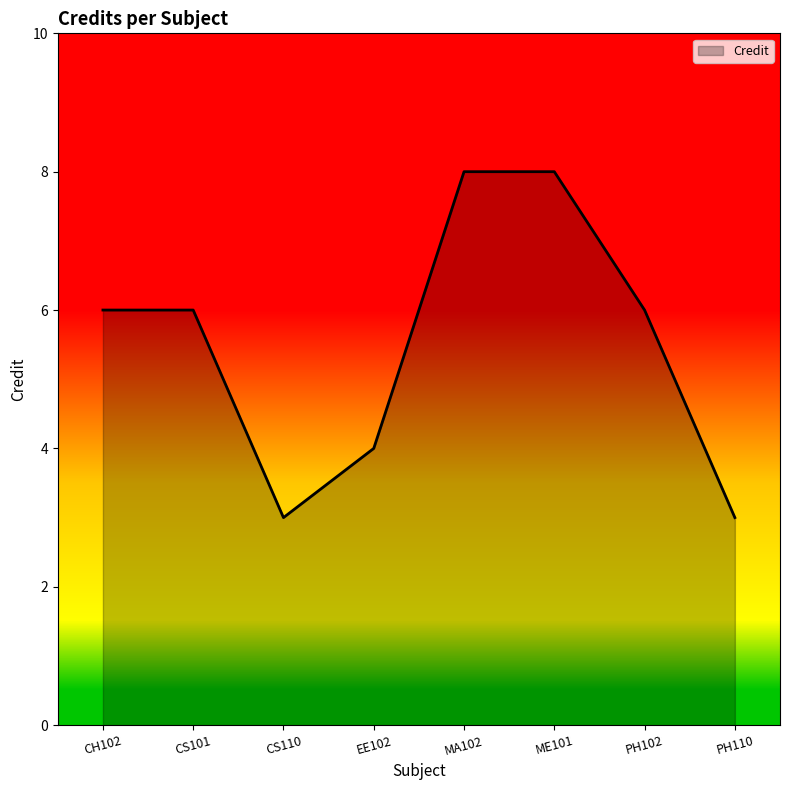

What is the average value?

6